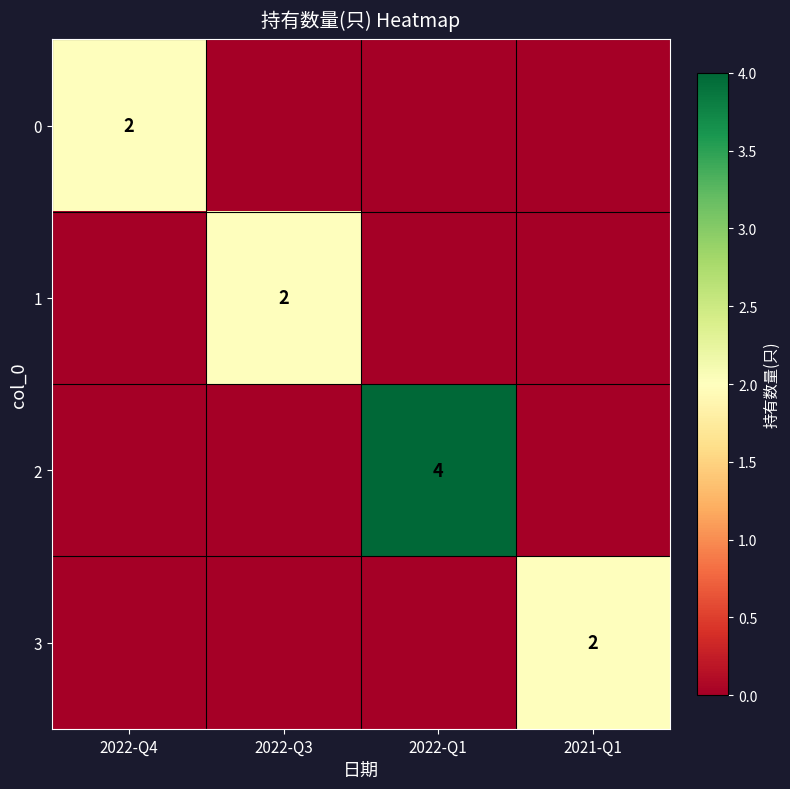

The 2 series shows 1 at 2022-Q1. True or false?

False